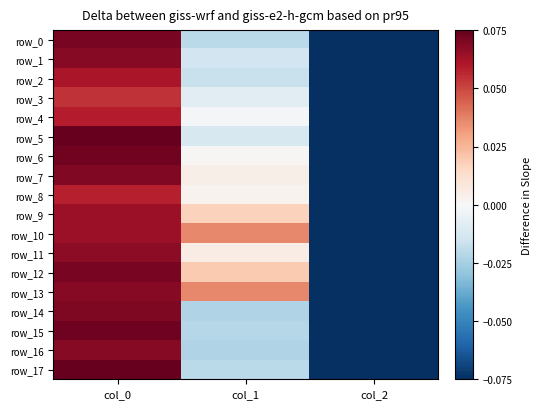

Count the number of categories in the chart.

3